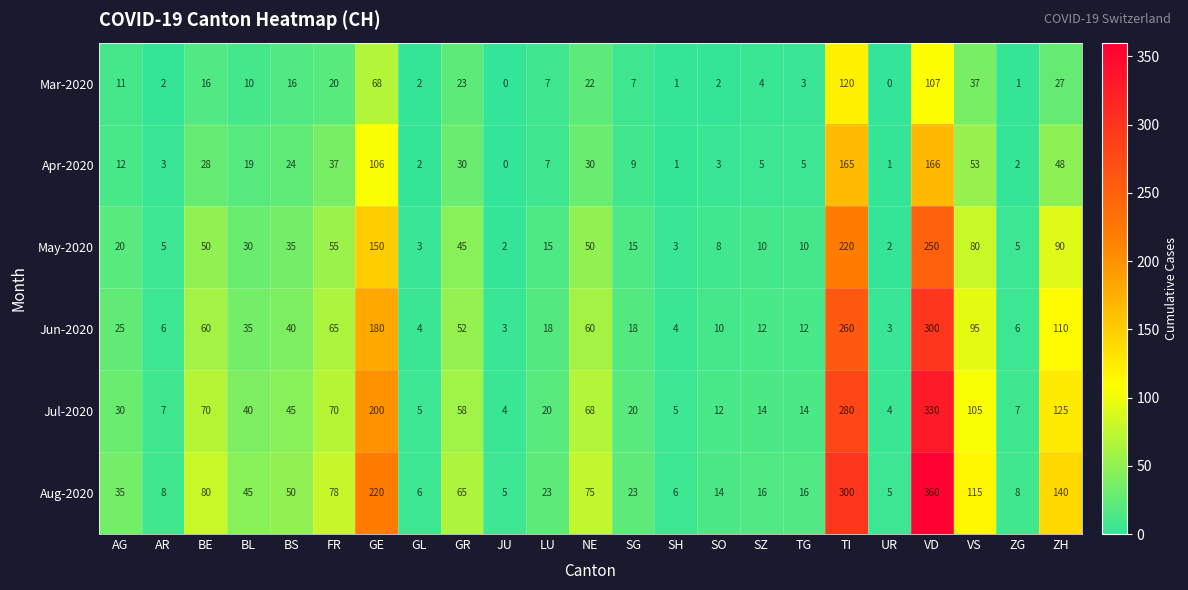

Is it true that Jun-2020 equals 6 at LU?

False